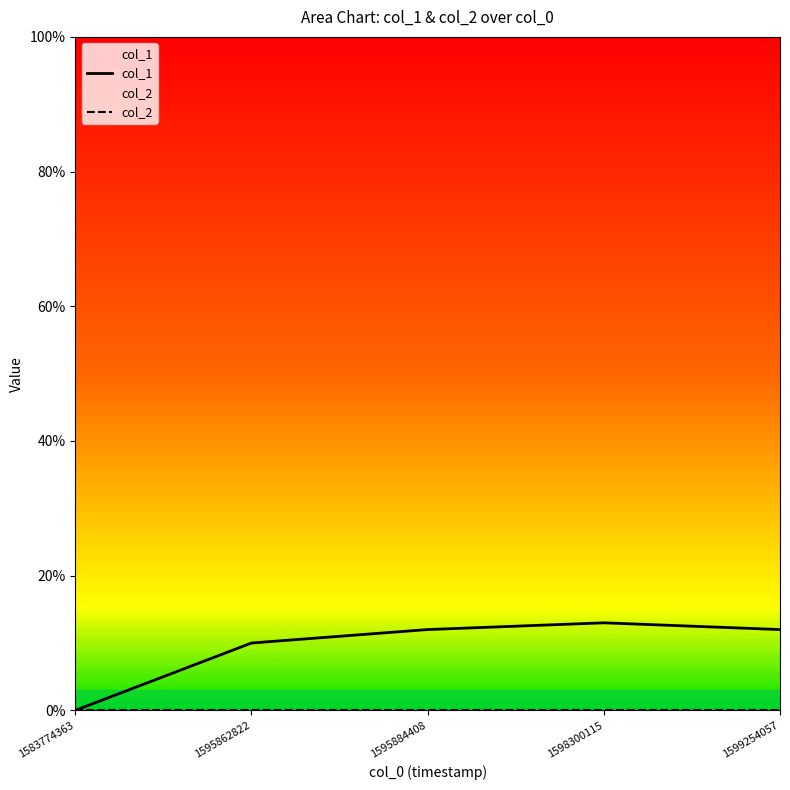

True or false: col_2 and col_1 cross at least once.

False